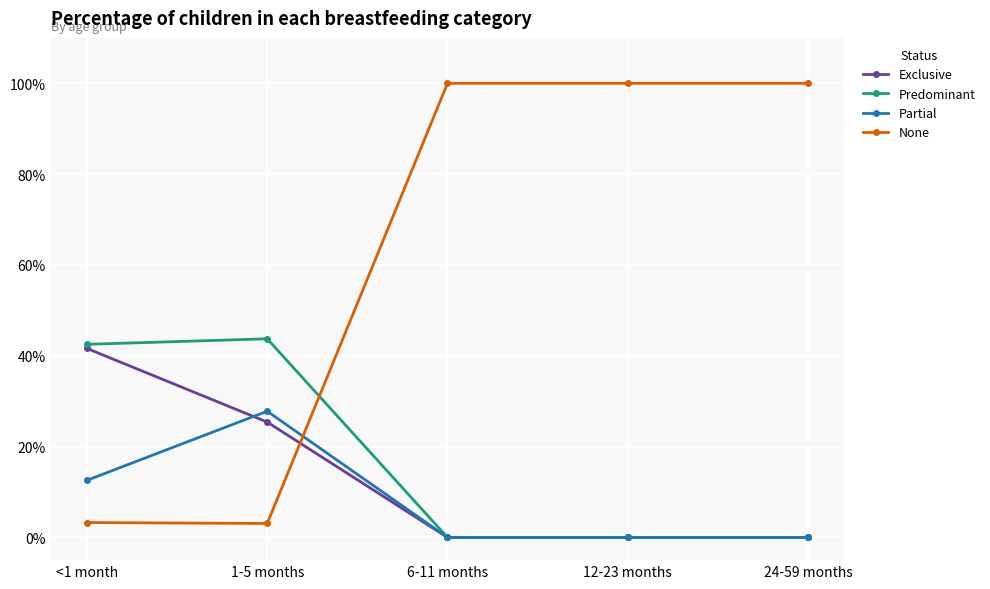

Which series has the widest spread of values?

None